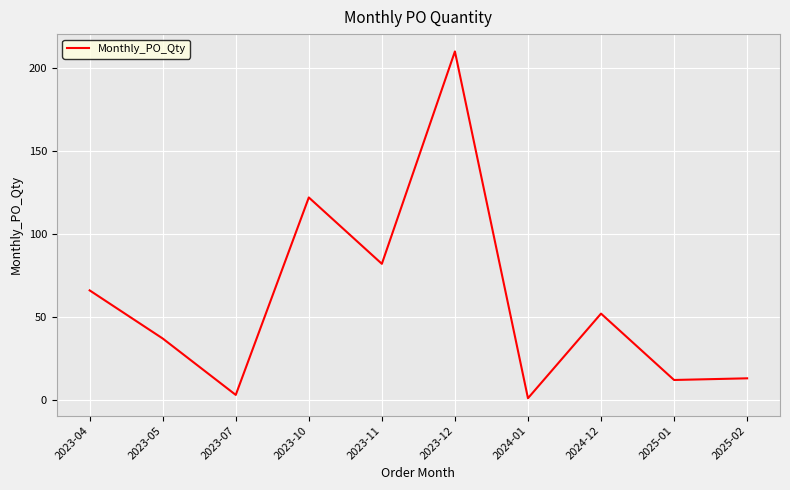

Which category has the lowest value across all series?

2024-01